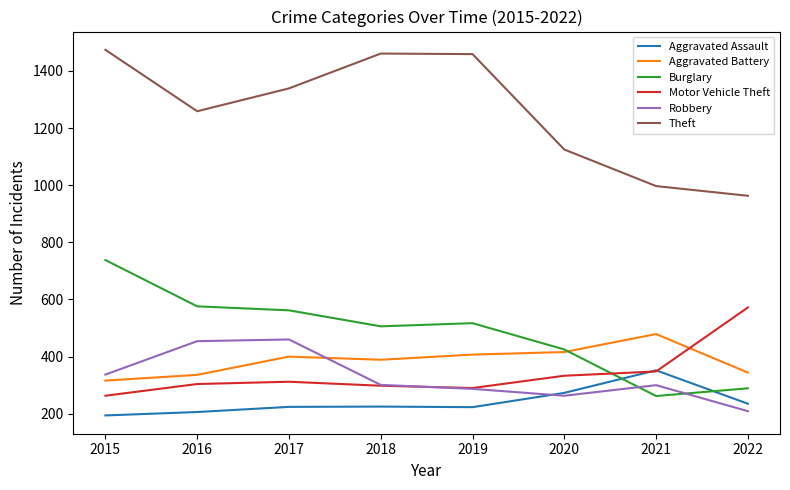

What are all the series names shown in the legend?

Aggravated Assault, Aggravated Battery, Burglary, Motor Vehicle Theft, Robbery, Theft